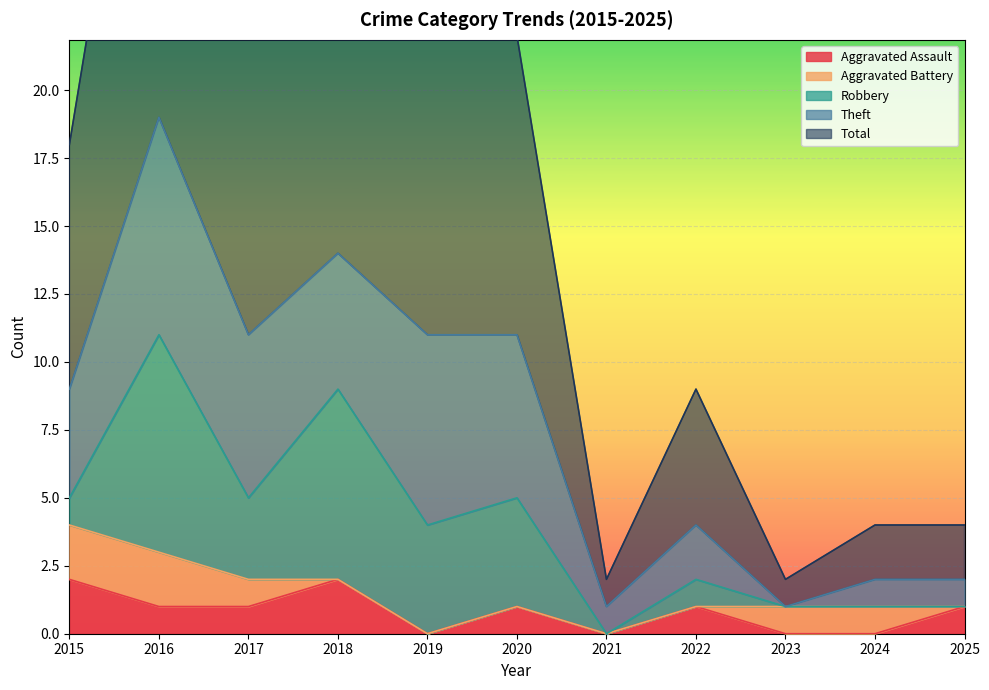

True or false: Robbery and Total intersect in this chart.

False